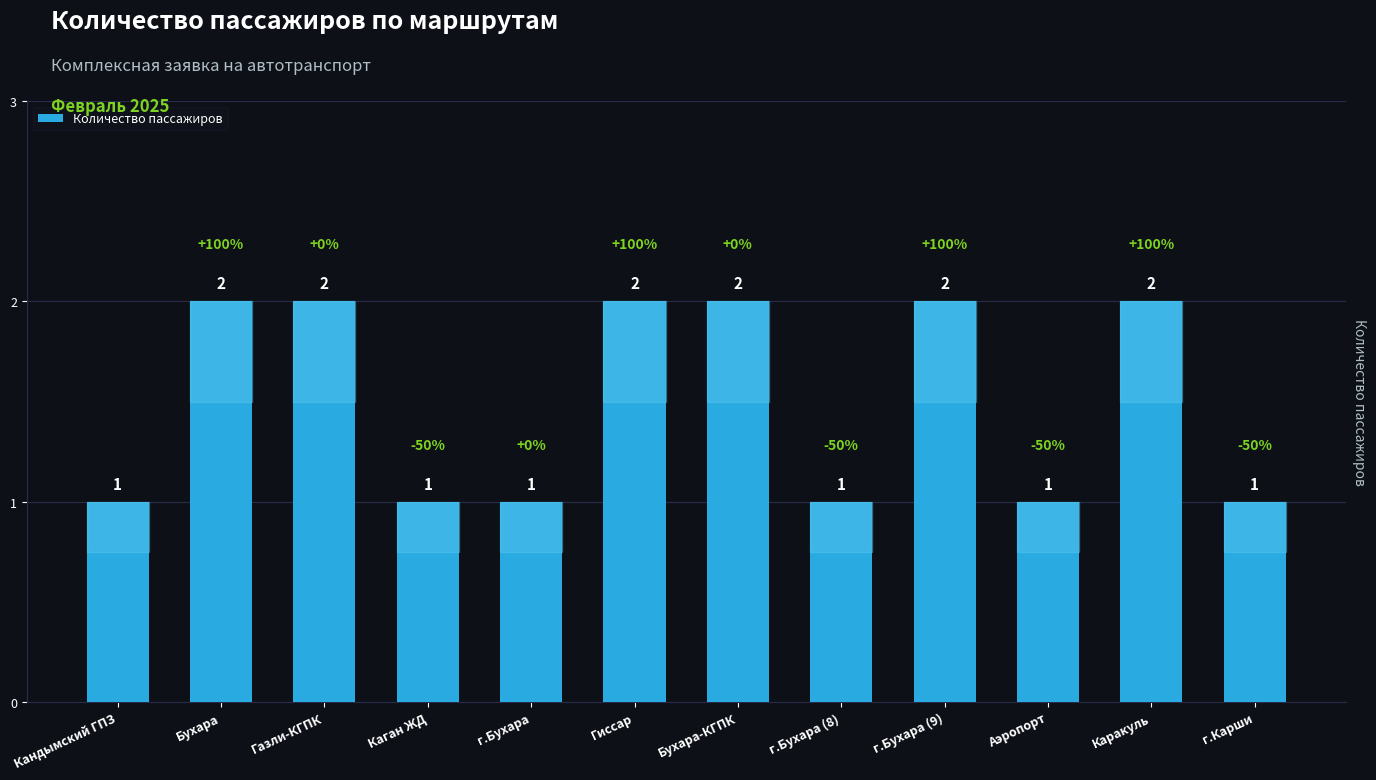

What position from the left is г.Бухара?

5